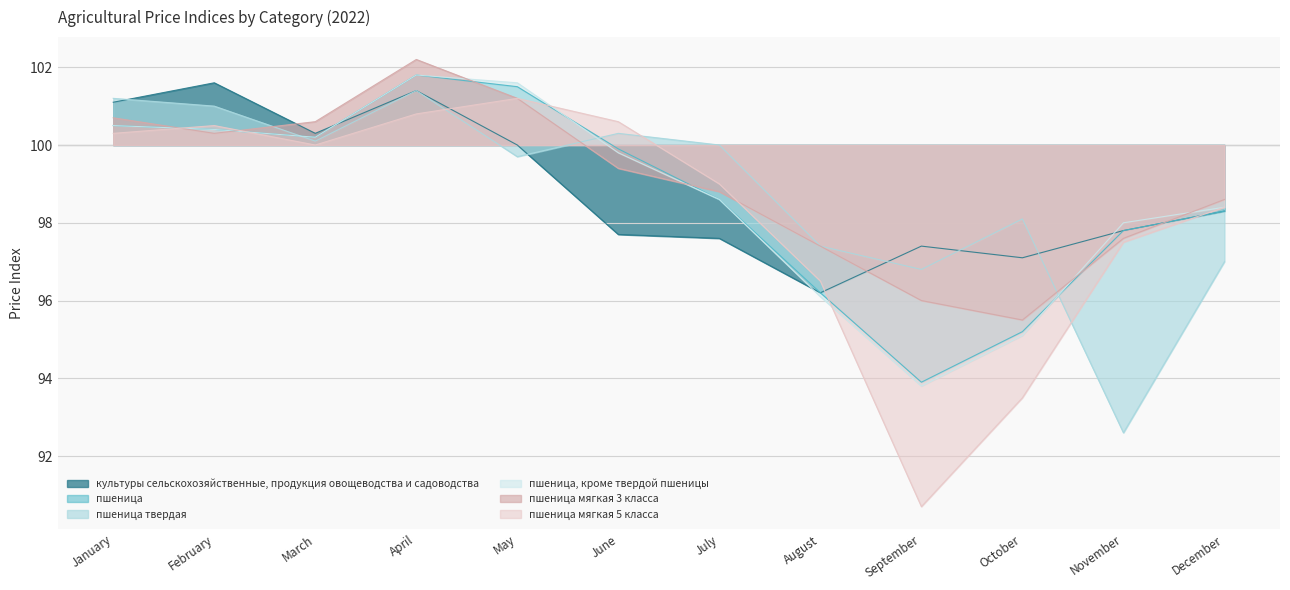

At which category does the chart reach its minimum across all series?

September